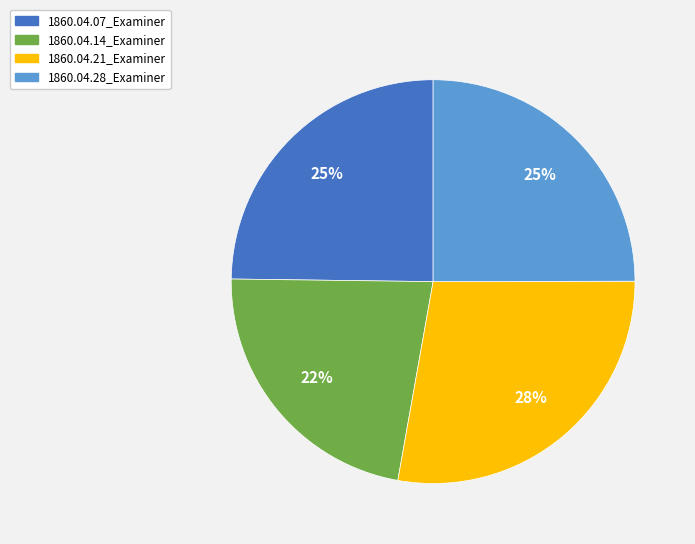

Is the sum of 1860.04.28_Examiner and 1860.04.21_Examiner greater than half?

Yes